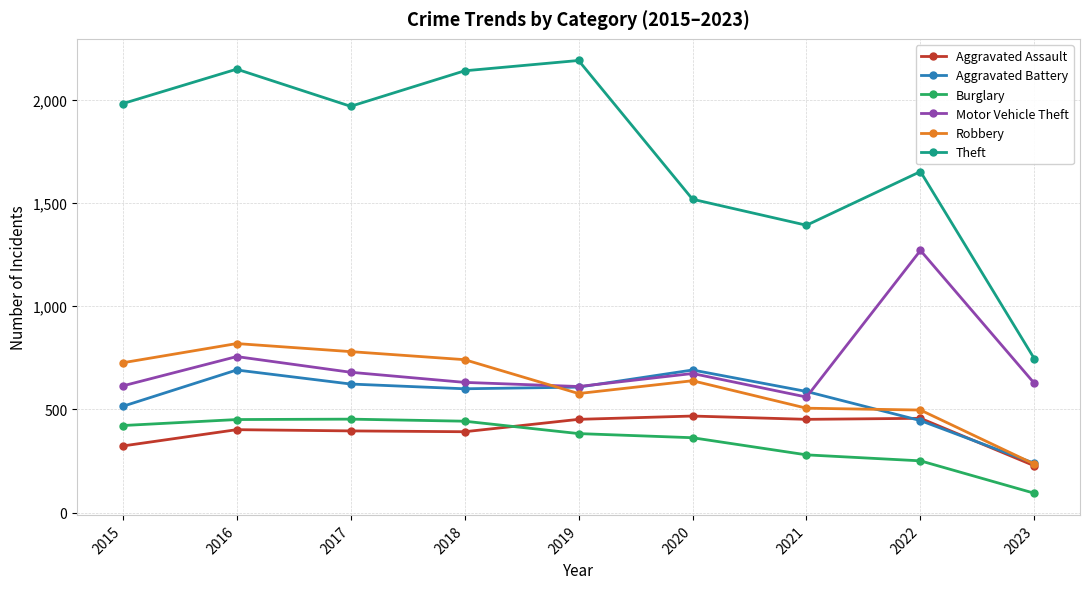

Where is Aggravated Battery nearest to the value 465?

2022